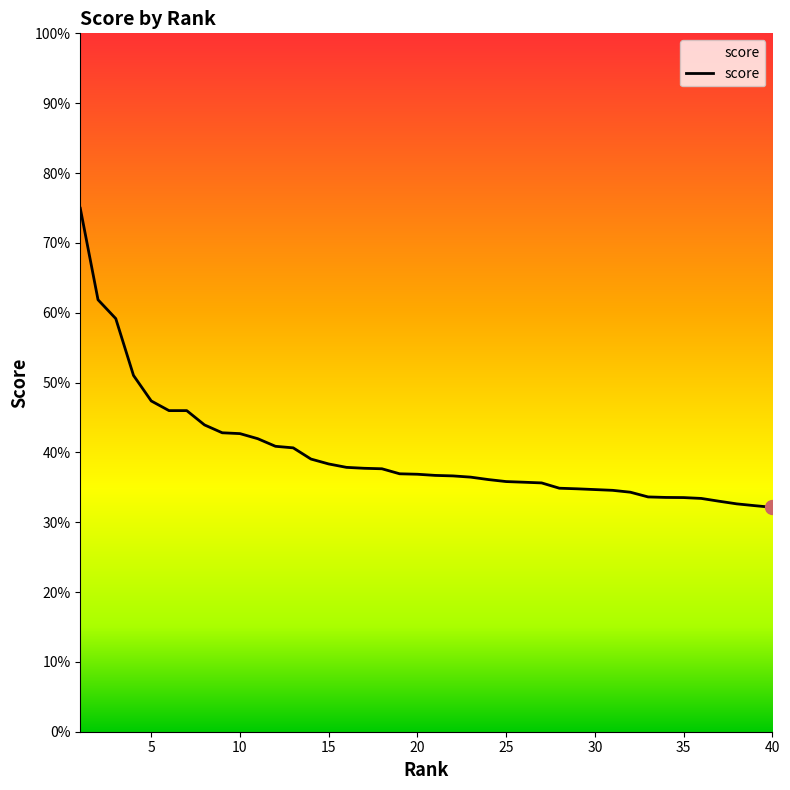

List the labels in order of value, smallest first.

40, 39, 38, 37, 36, 35, 34, 33, 32, 31, 30, 29, 28, 27, 26, 25, 24, 23, 22, 21, 20, 19, 18, 17, 16, 15, 14, 13, 12, 11, 10, 9, 8, 7, 6, 5, 4, 3, 2, 1